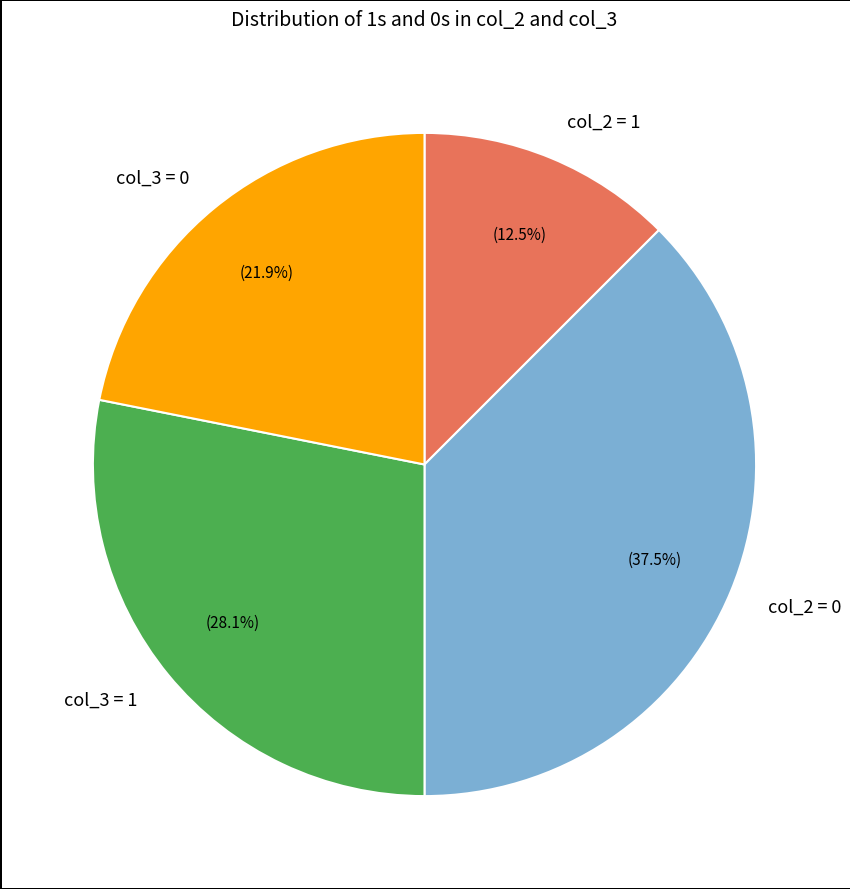

Does col_3 = 1 account for over 50% of the chart?

No